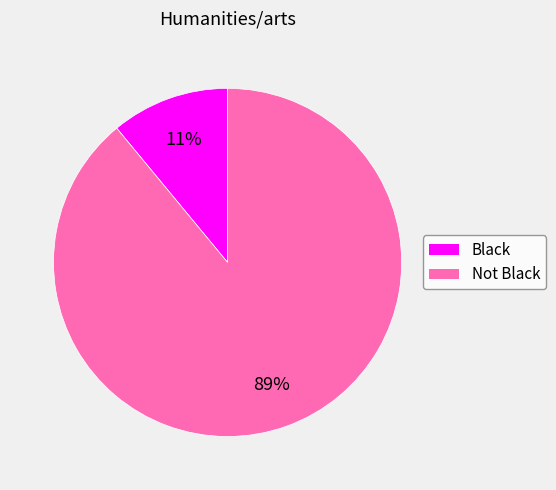

Is there a majority slice in this chart?

Yes